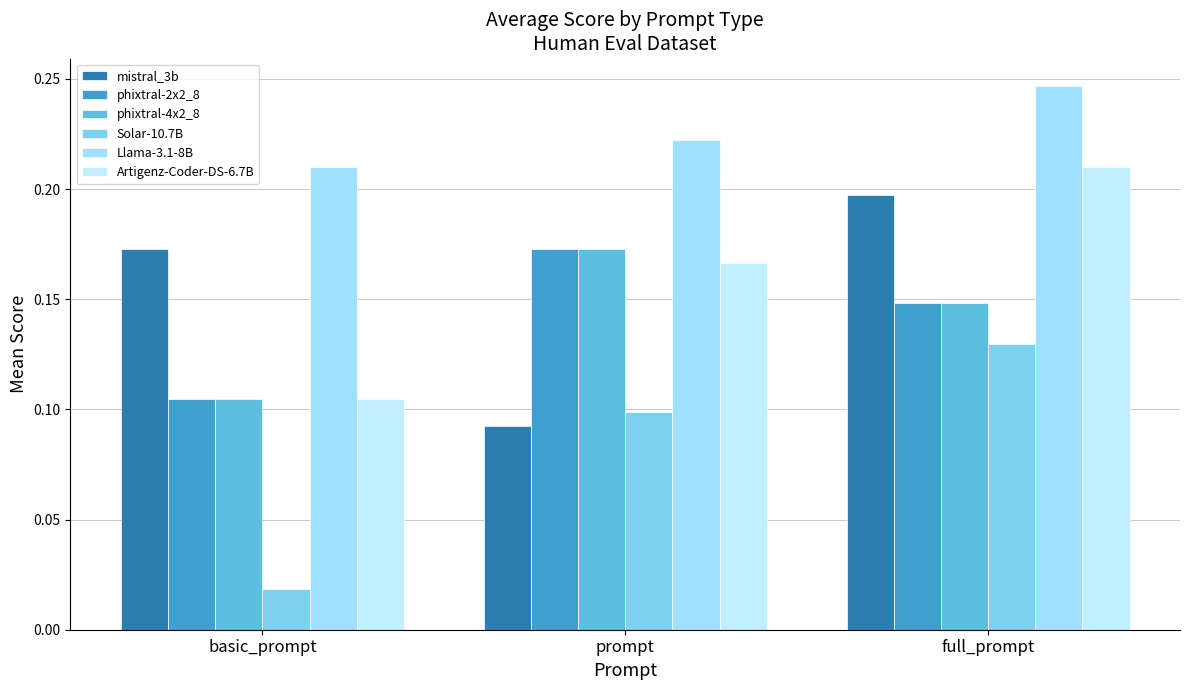

What is the sum of all phixtral-2x2_8 values?

0.4